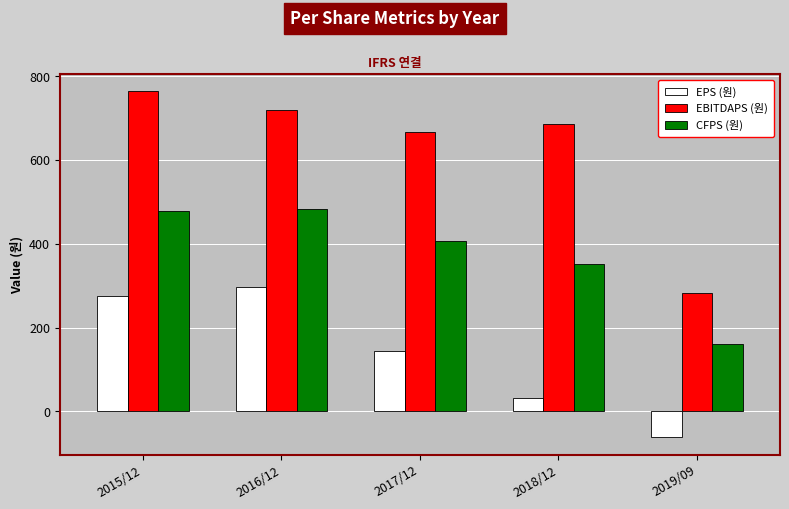

What are all the series names shown in the legend?

EPS (원), EBITDAPS (원), CFPS (원)